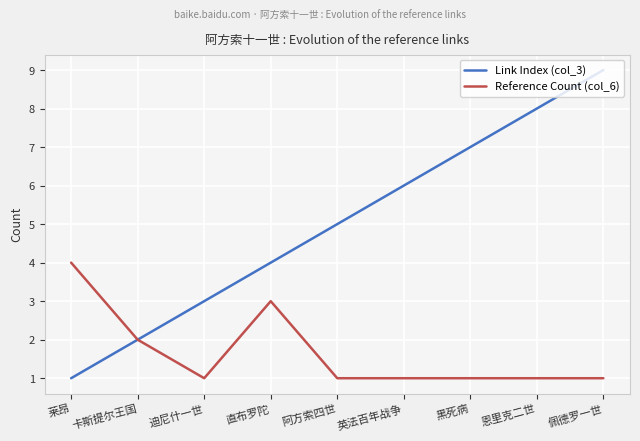

What is the minimum value shown in the chart?

1